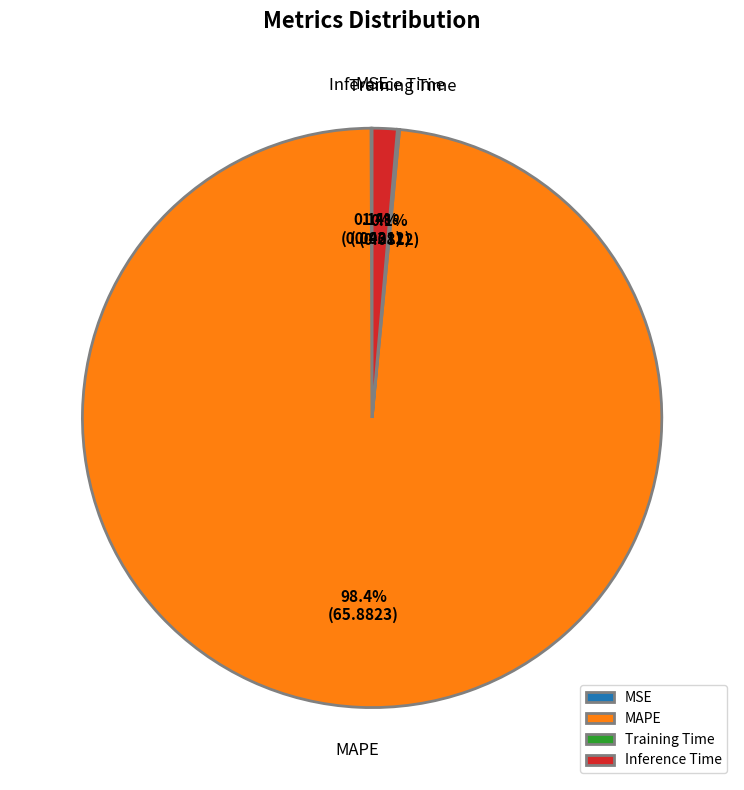

Does MAPE account for over 50% of the chart?

Yes